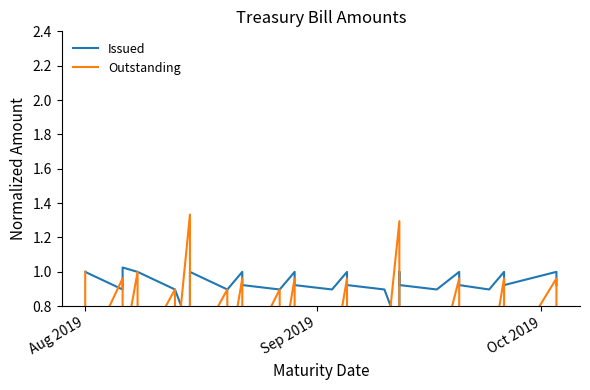

Does the chart display data point markers on the line(s)?

No